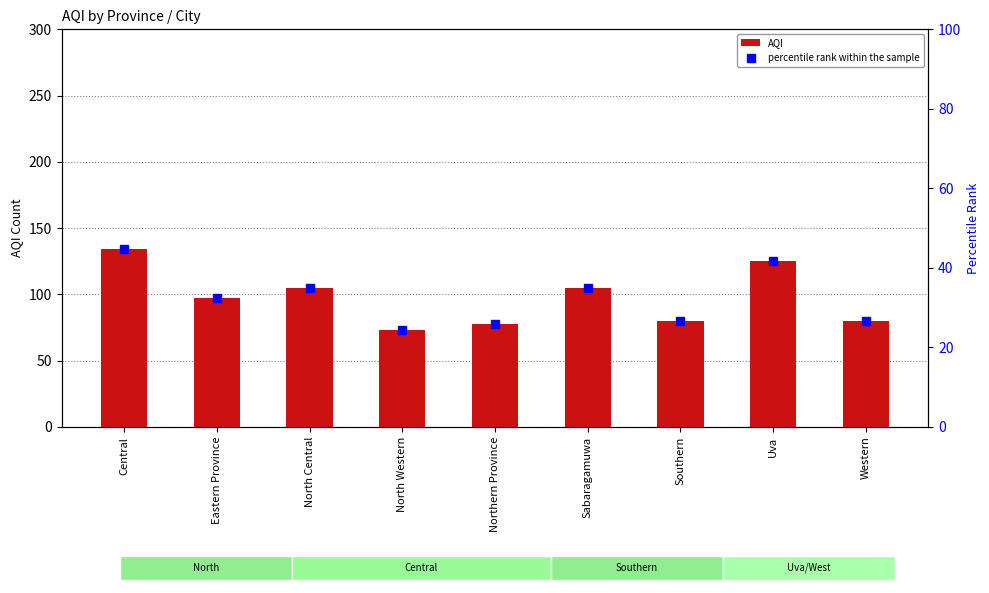

At which label is percentile rank within the sample closest to 34?

North Central